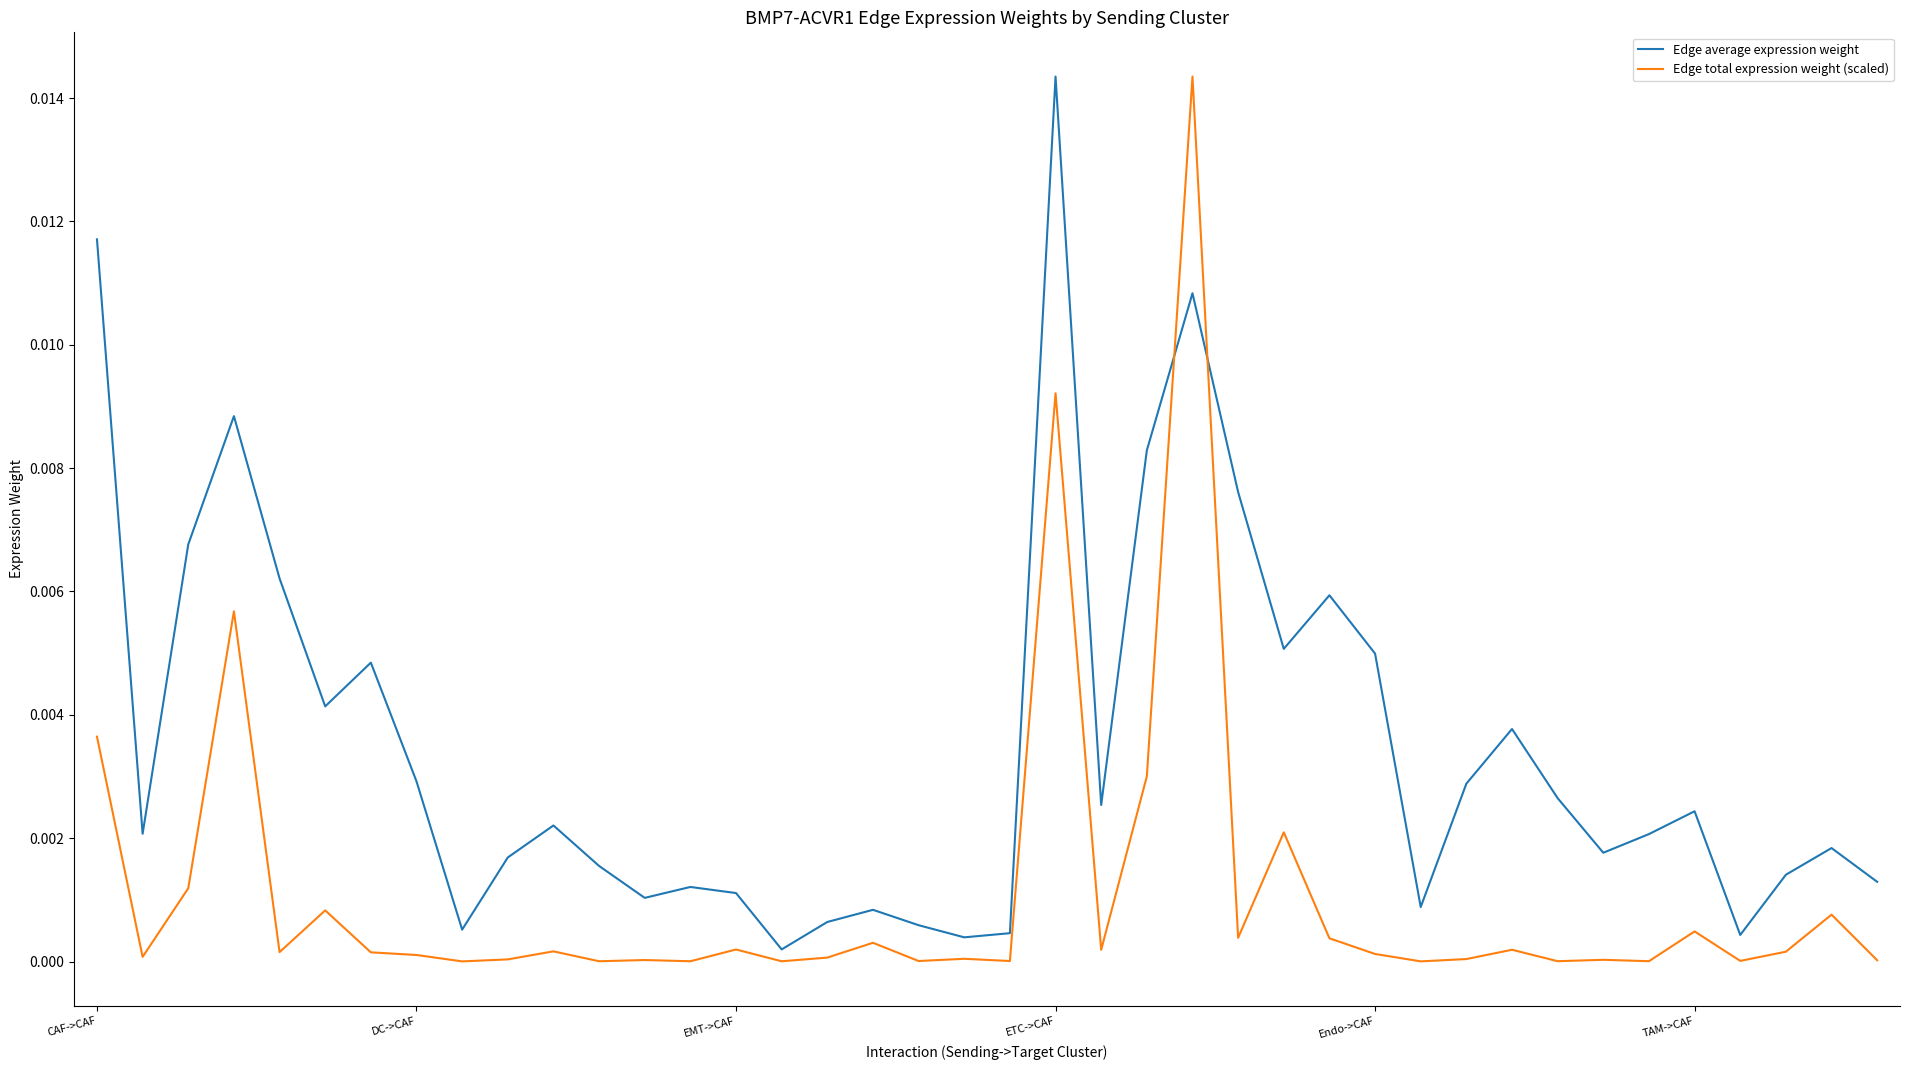

True or false: Edge total expression weight (scaled) and Edge average expression weight intersect in this chart.

True